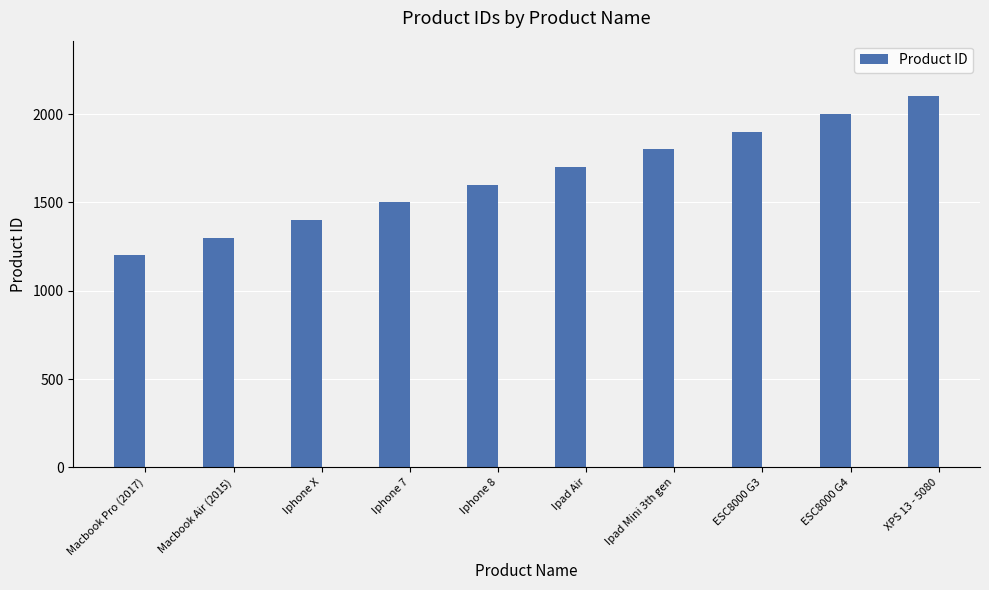

How many categories are shown in the chart?

10